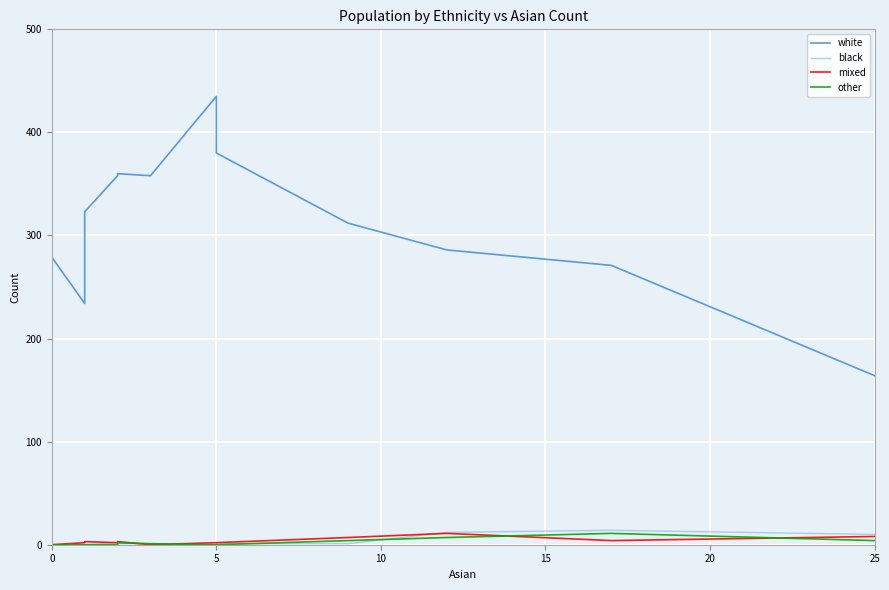

What are all the series names shown in the legend?

white, black, mixed, other